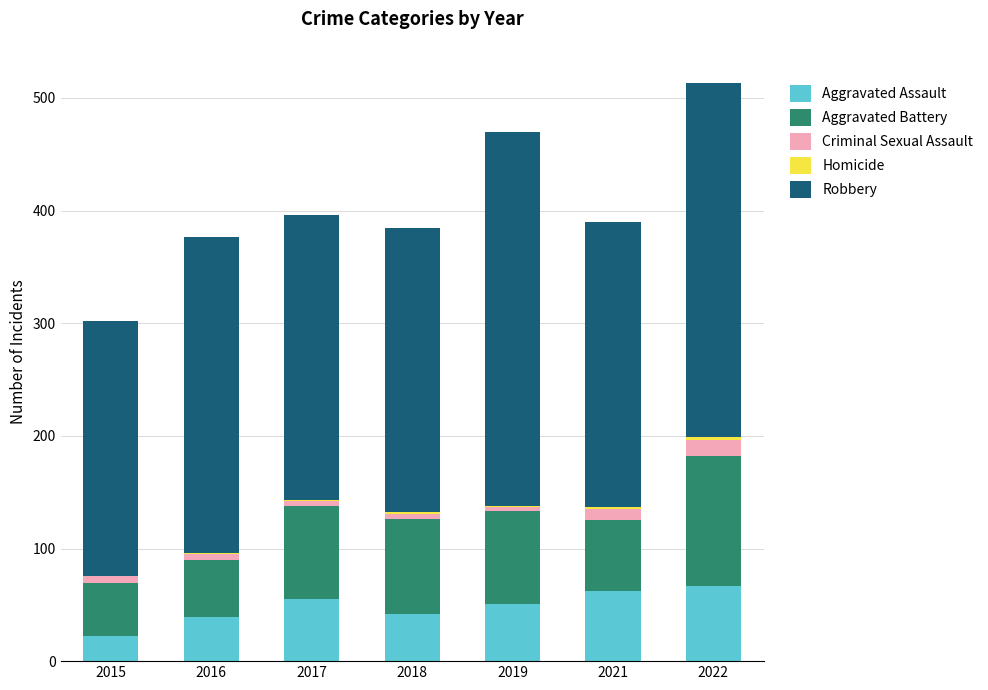

Are the bars grouped side by side (vs. stacked)?

No